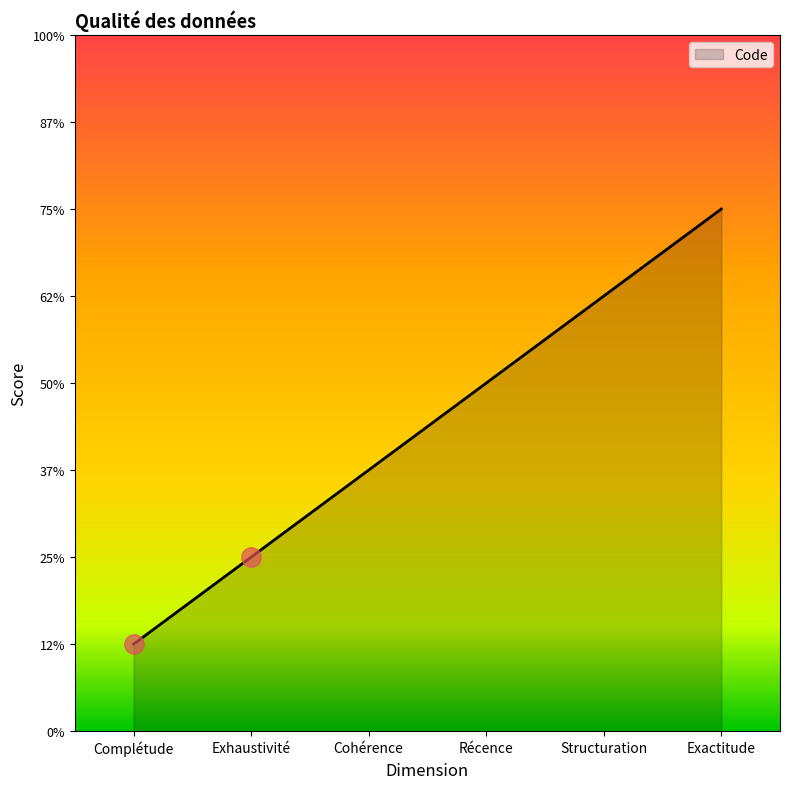

Does the chart have visible grid lines?

No